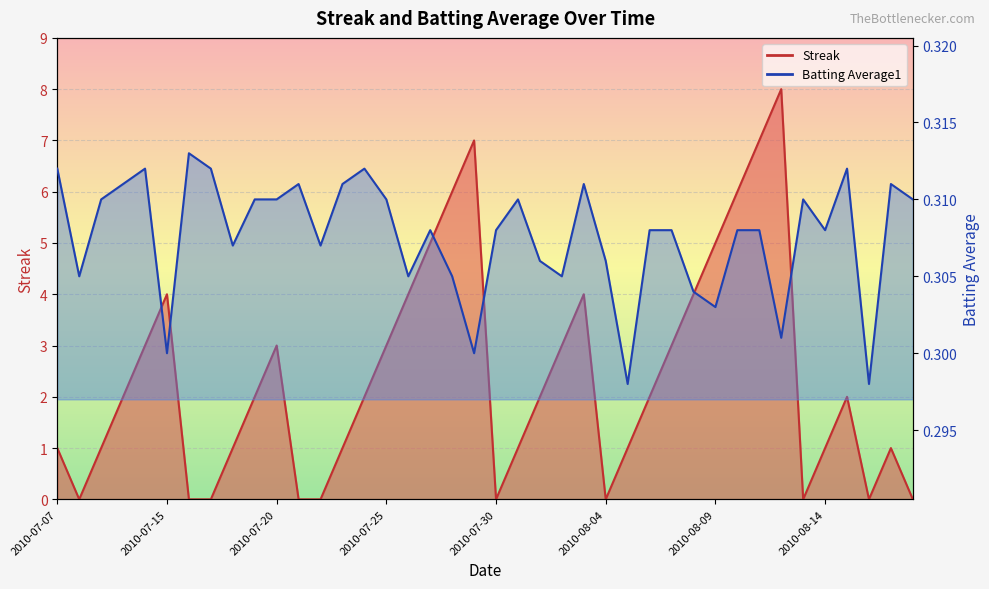

True or false: Streak and Batting Average1 cross at least once.

True